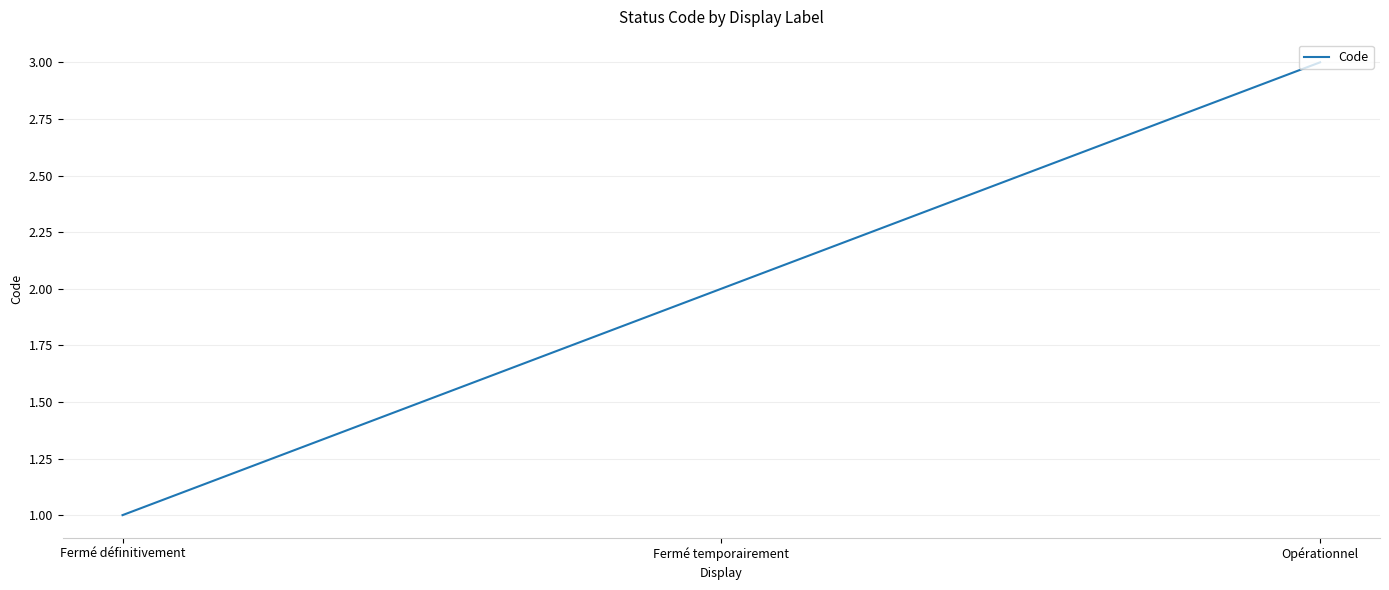

What is the sum of the values at Fermé définitivement and Opérationnel?

4